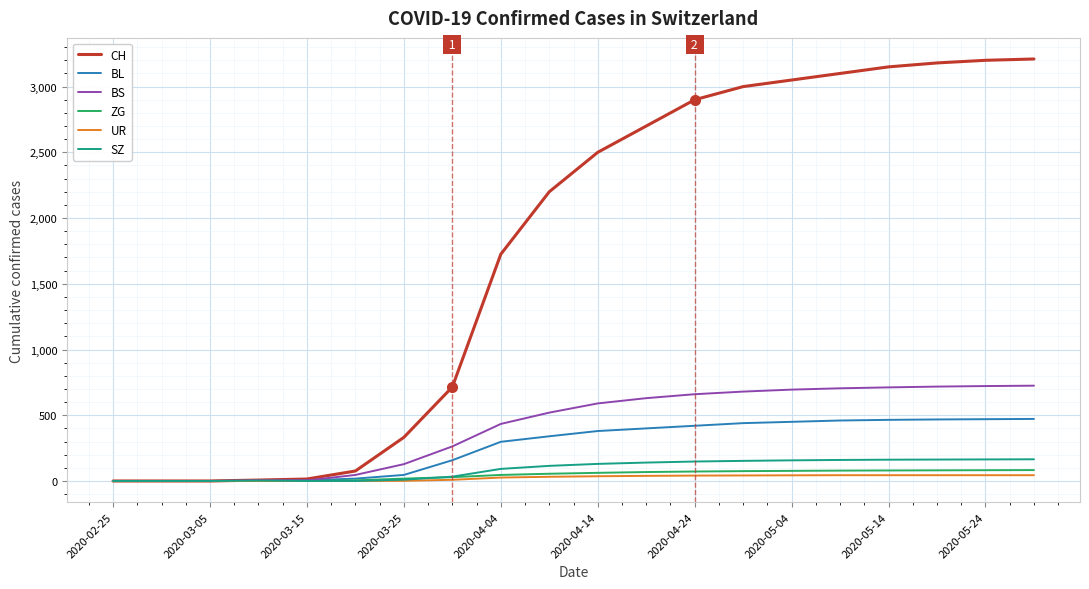

What is the highest value of the CH series?

3210